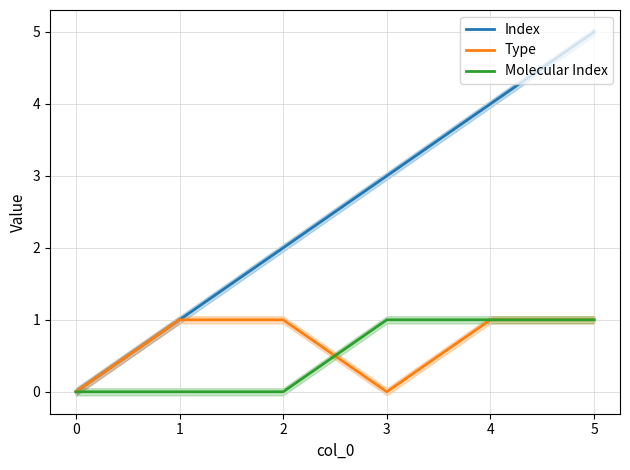

How many Type values are between 0 and 1?

6